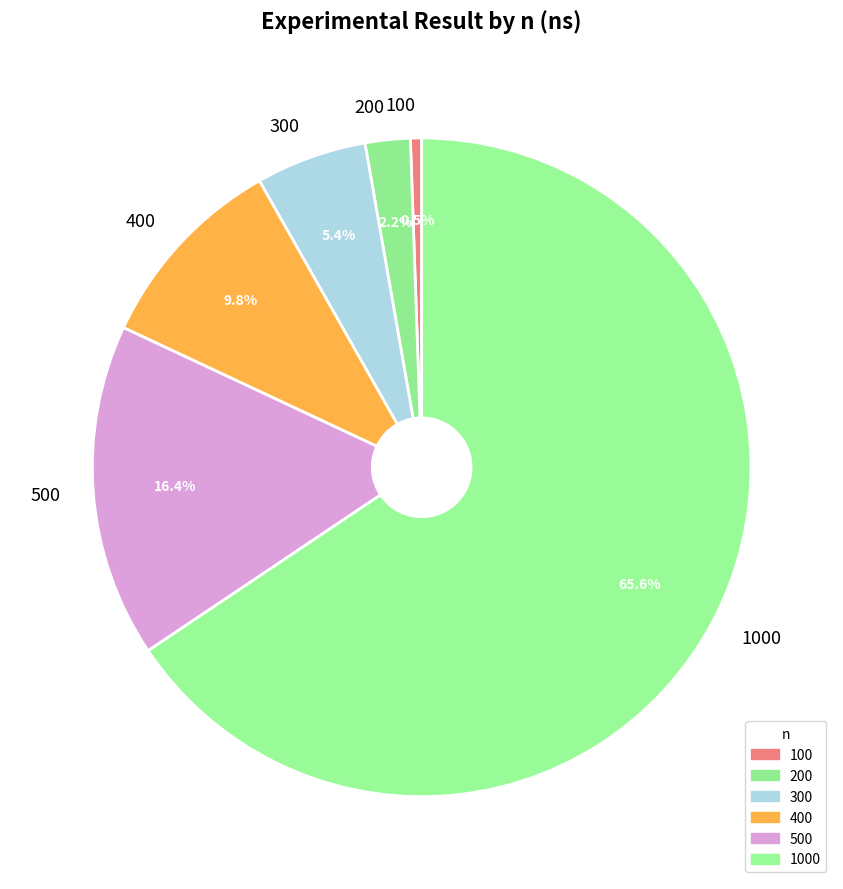

Is the sum of 100 and 500 greater than half?

No